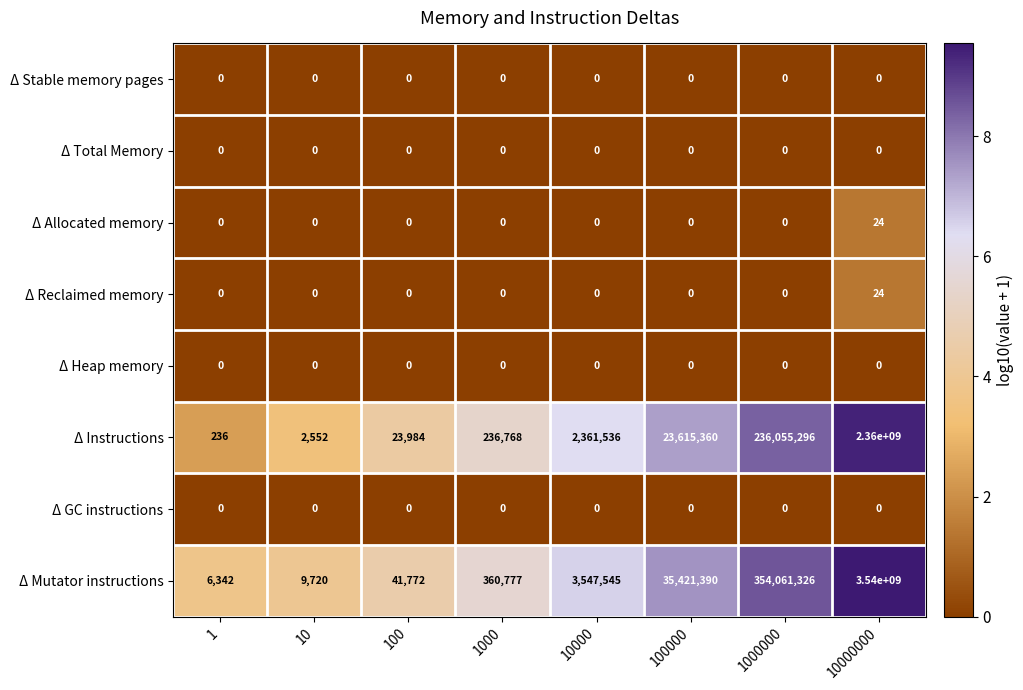

Is it true that Δ Instructions equals 2361536 at 10000?

True